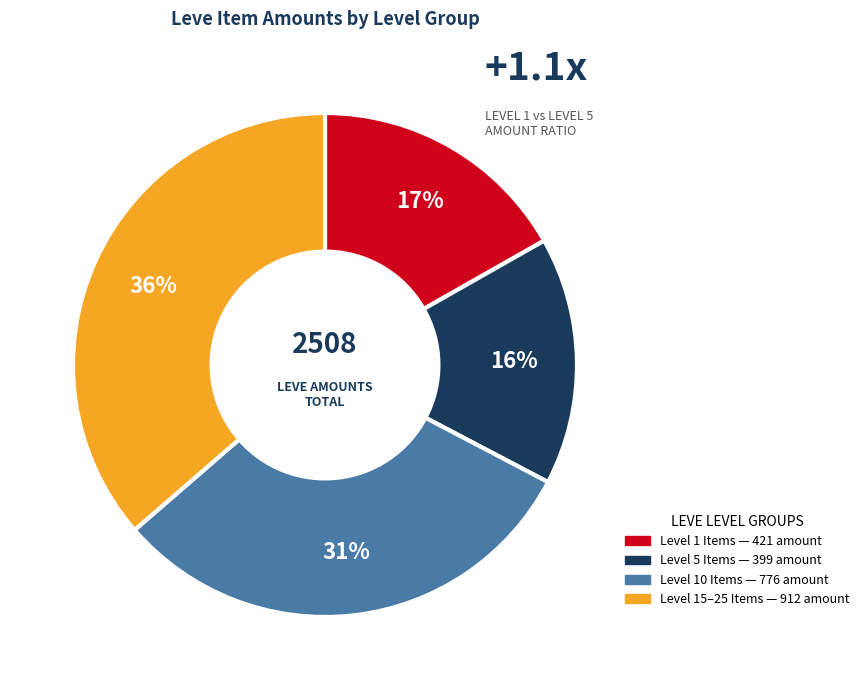

Is there a majority slice in this chart?

No